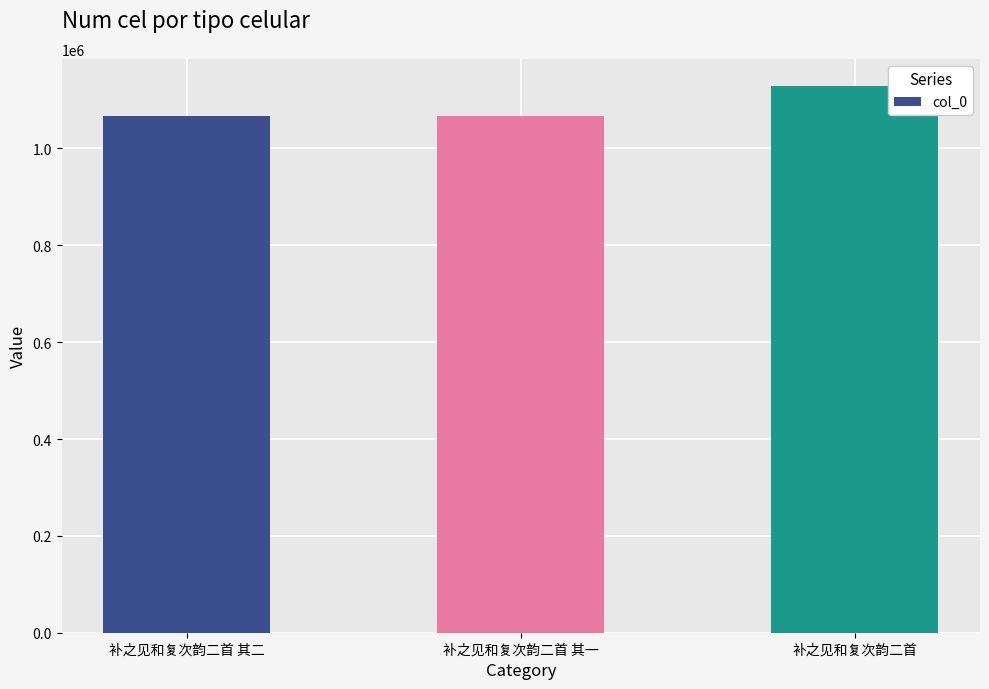

Are the bars grouped side by side (vs. stacked)?

No